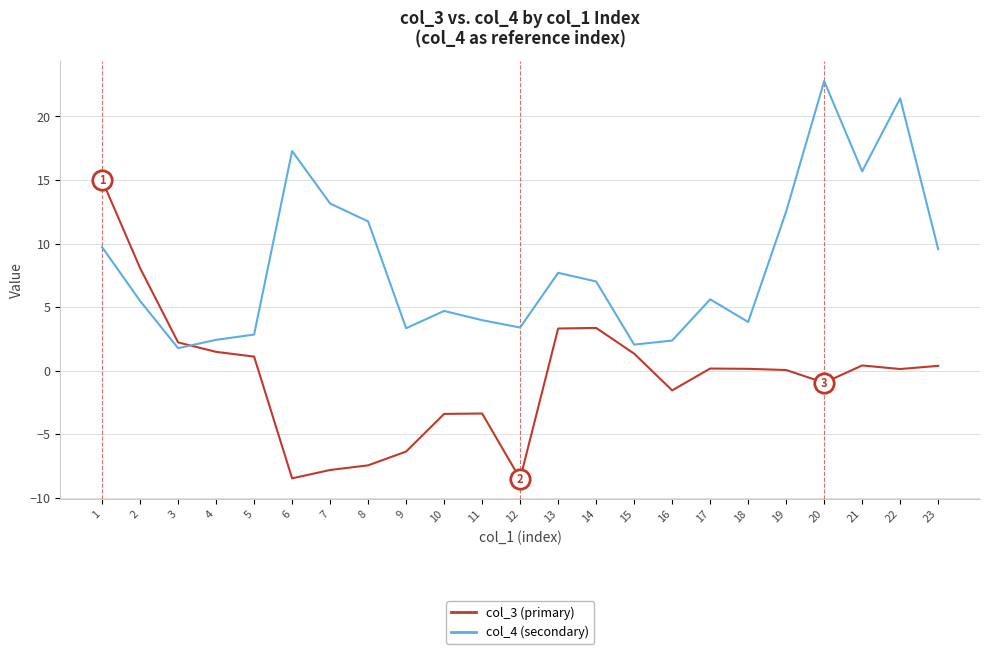

What is the spread (max minus min) of values at 16?

3.9